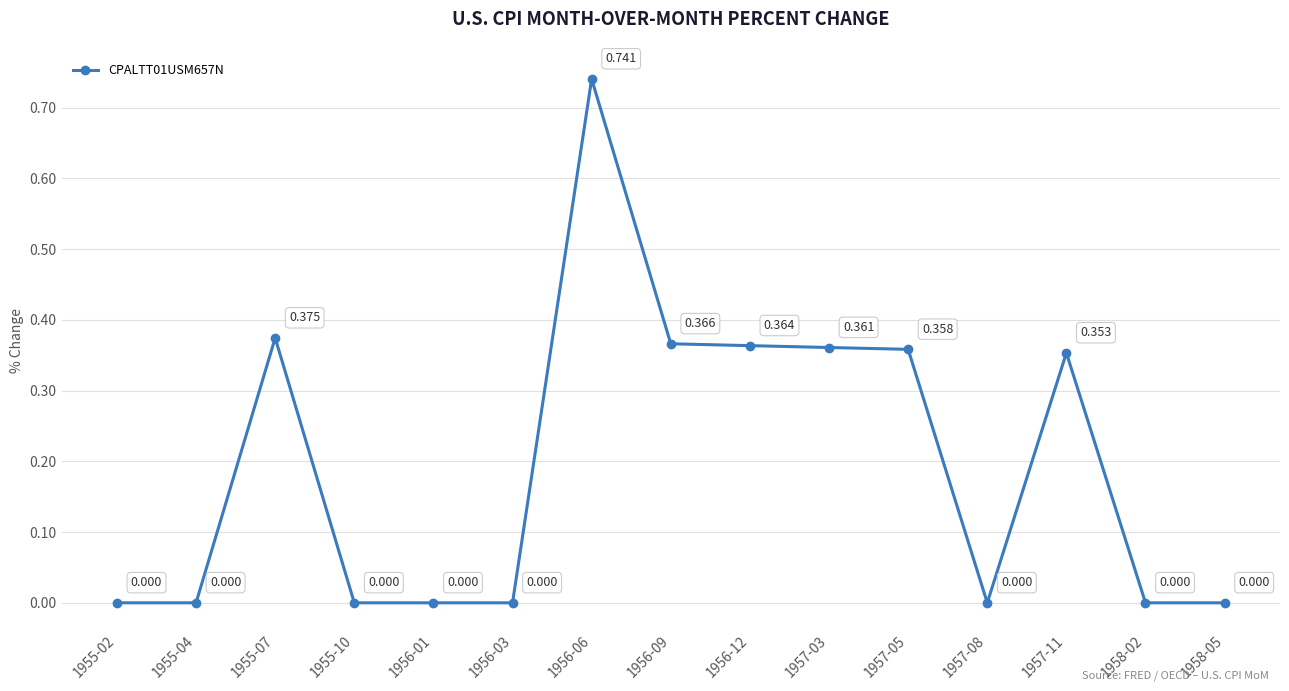

True or false: there are more than 2 points higher than both neighbors.

True